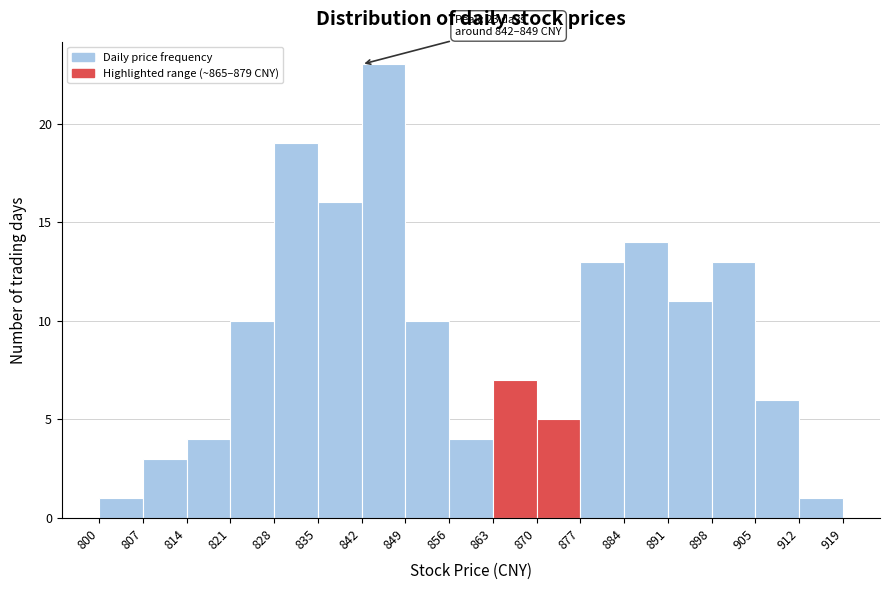

Which range on the x-axis has the tallest bar?

842 to 849